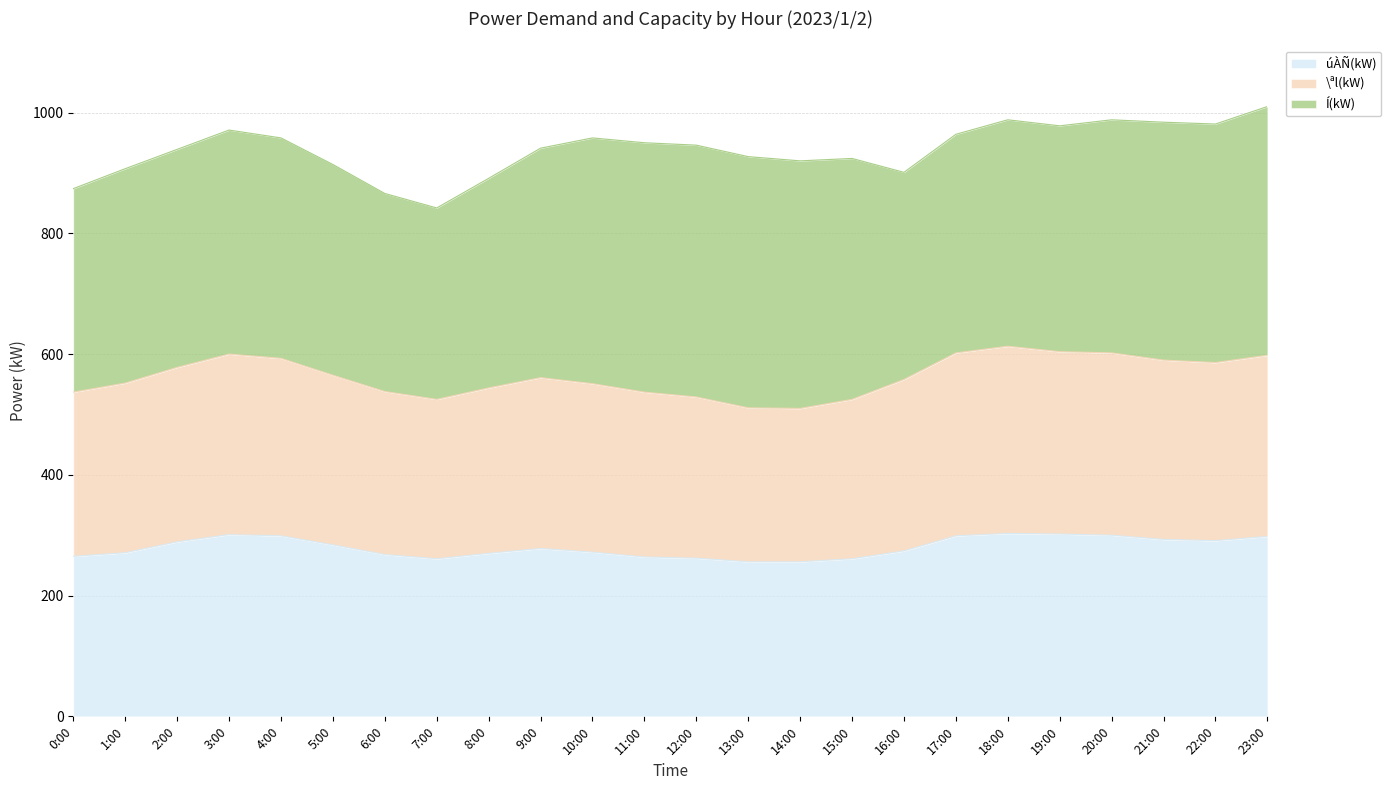

What is the maximum value for úÀÑ(kW)?

303